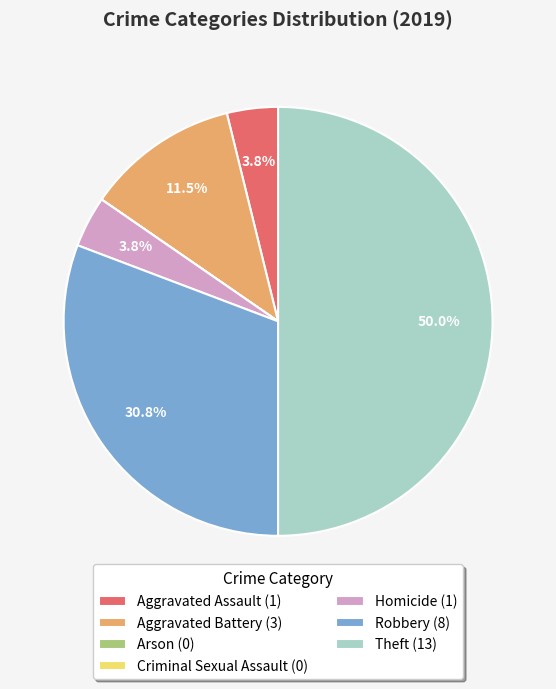

Does Homicide (1) represent more than half of the total?

No